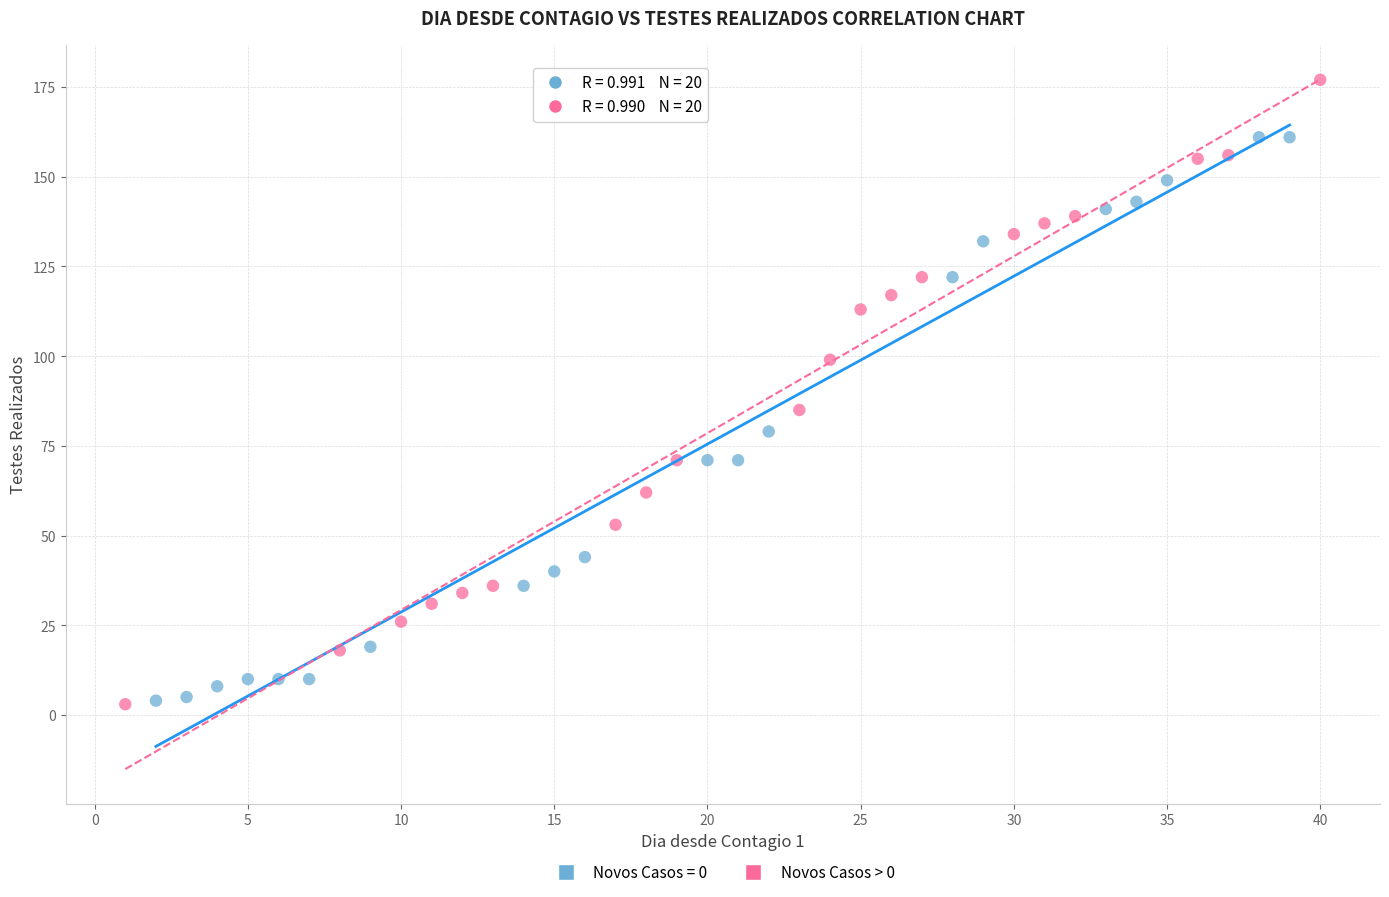

What are all the series names shown in the legend?

Novos Casos = 0, Novos Casos > 0